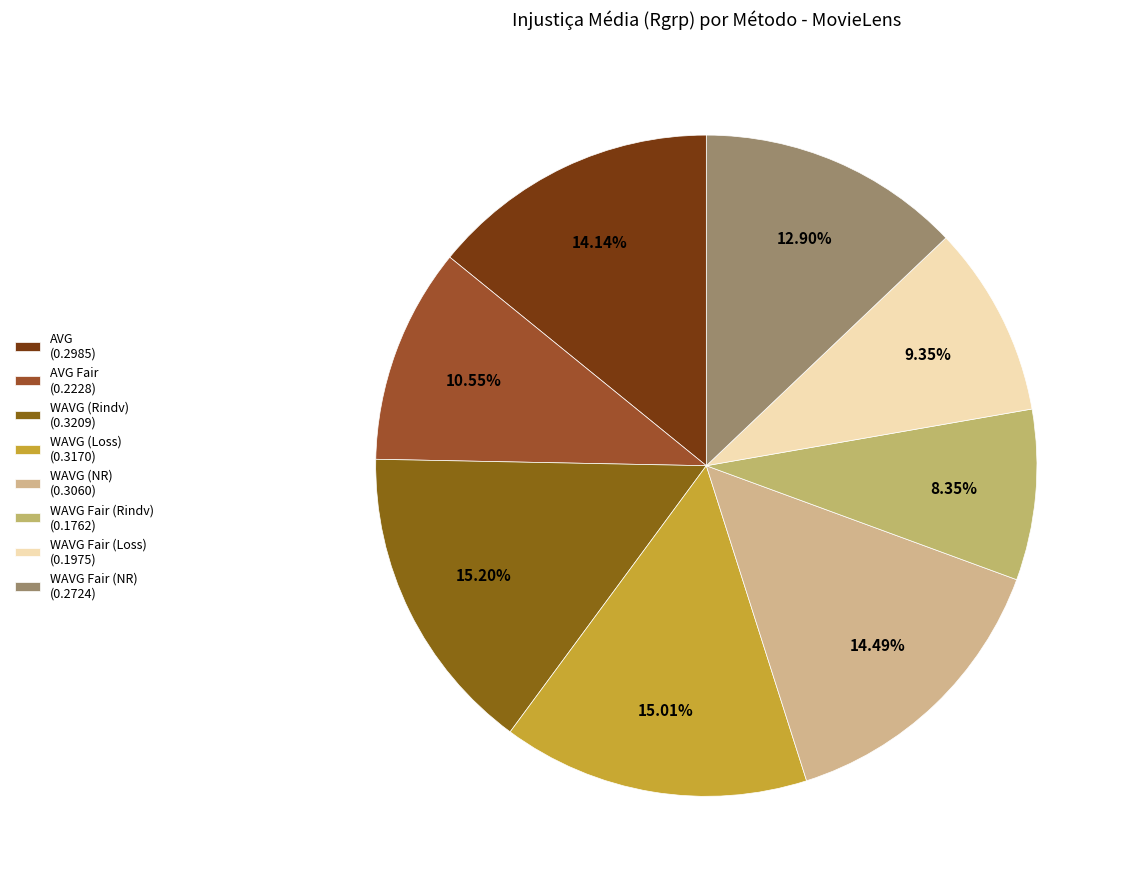

Count the number of slices in the pie.

8